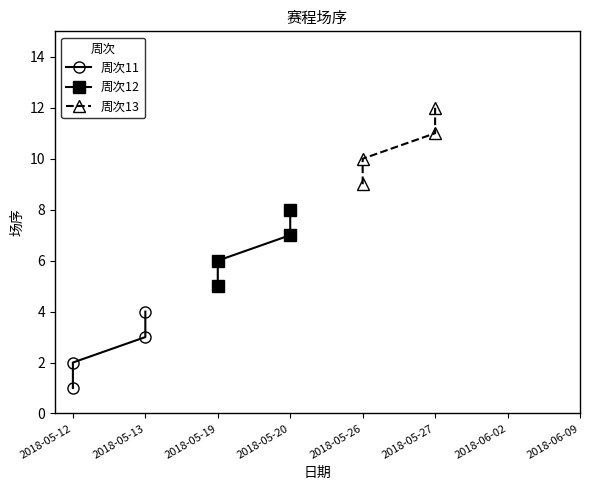

Which series has the largest range (max minus min)?

周次11